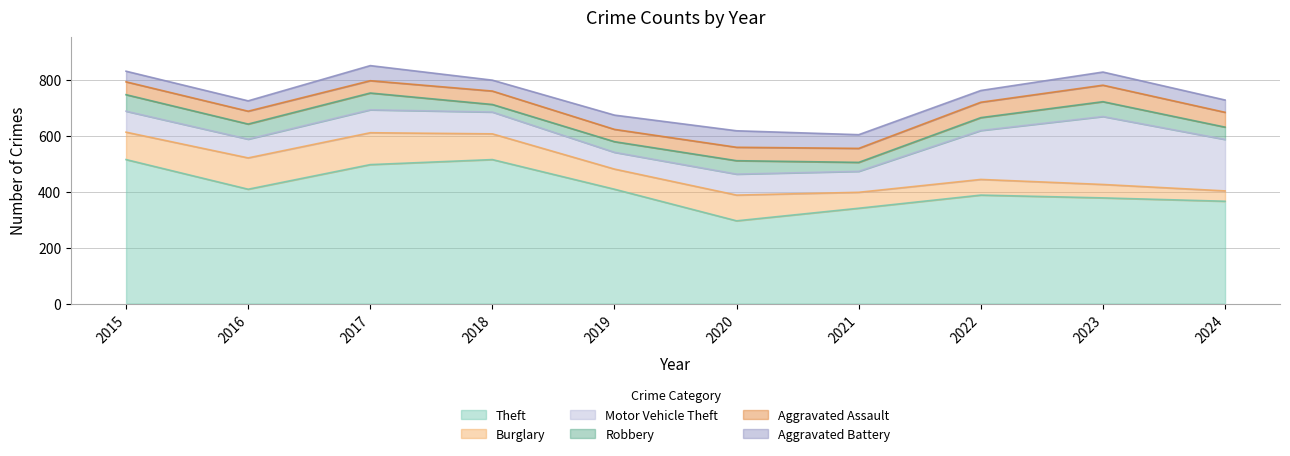

Which series has the largest range (max minus min)?

Theft